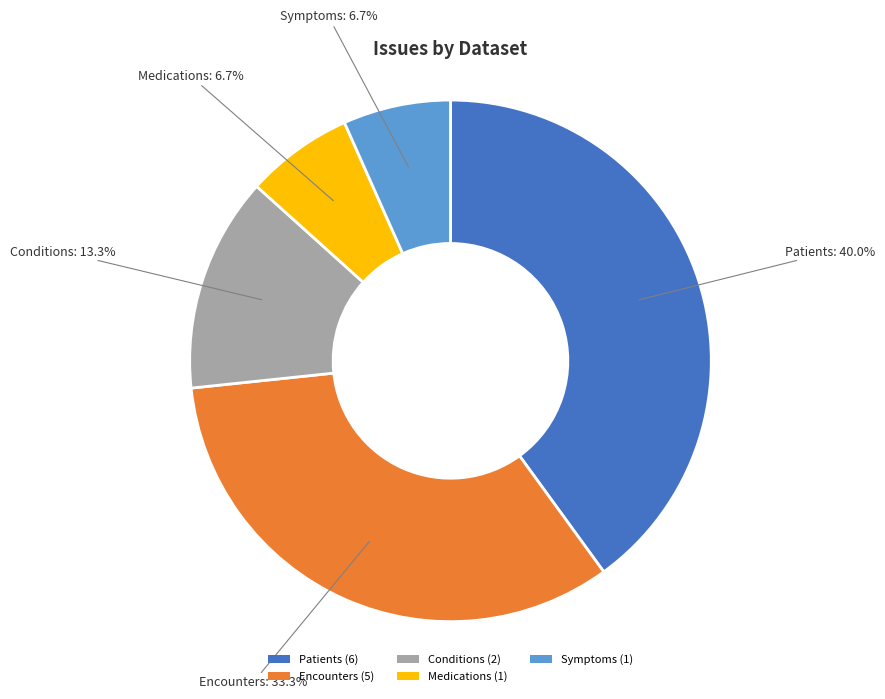

Does Encounters represent more than half of the total?

No